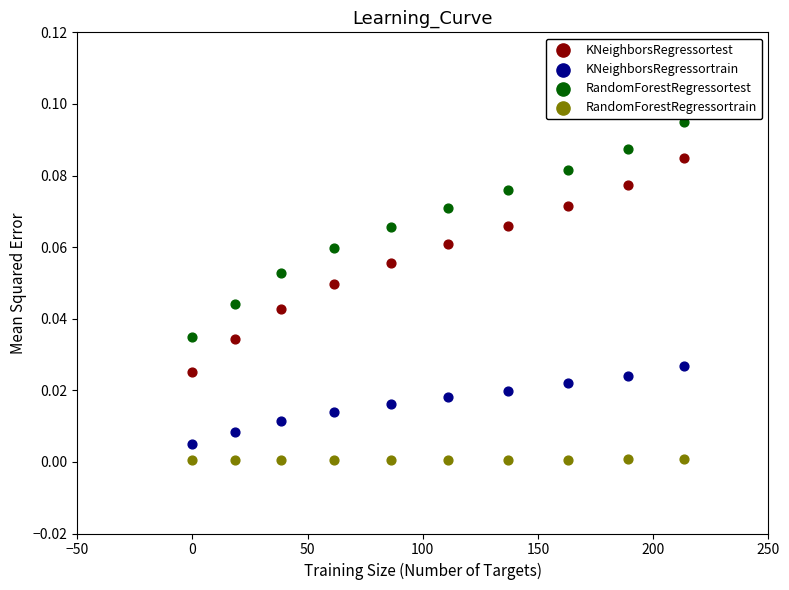

Which series reaches the maximum Y coordinate?

RandomForestRegressortest